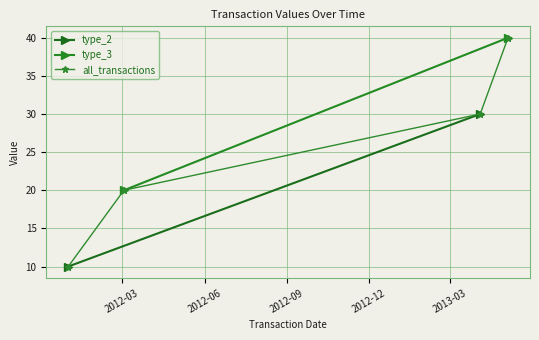

Is the value of type_2 at 0 greater than the value of type_3 at 1?

No